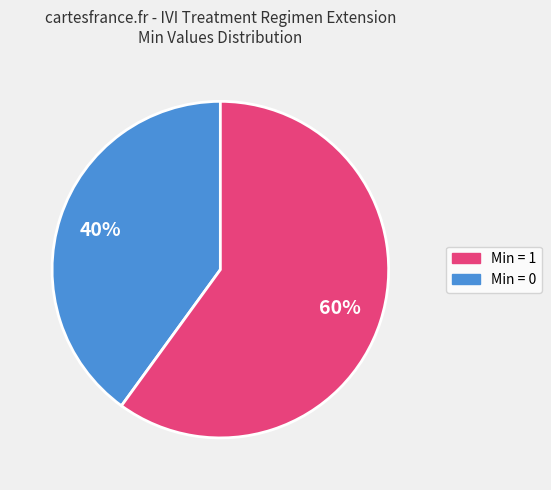

To the nearest percent, what is the average slice percentage?

50%